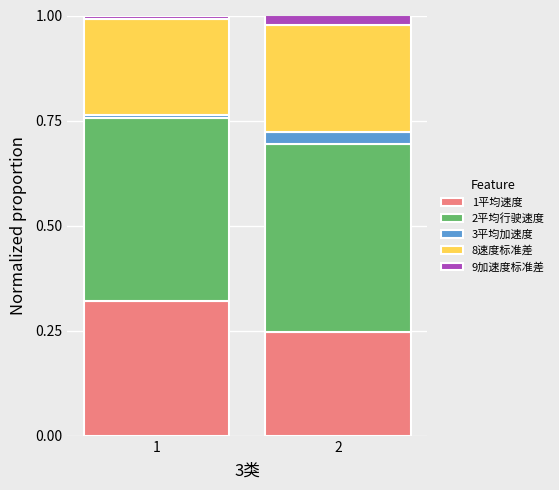

What is the total value across all series at 2?

1.0